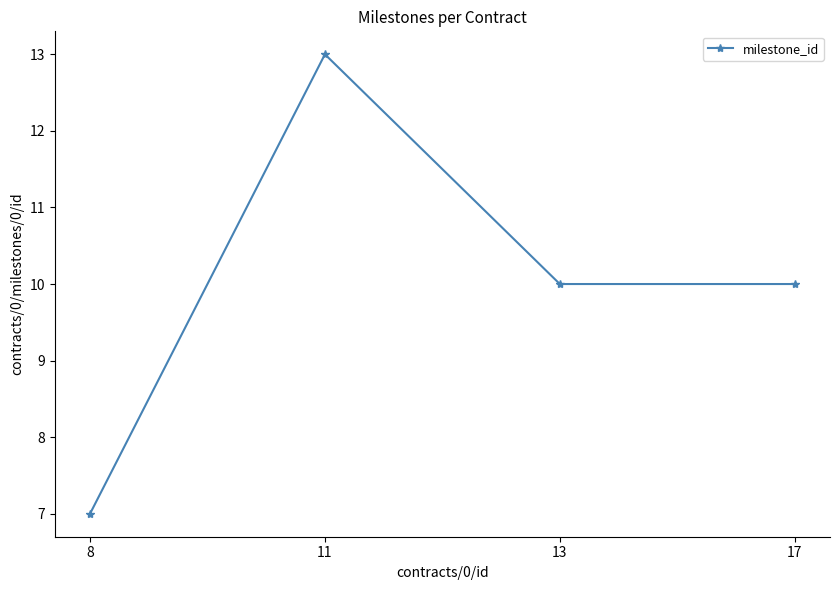

What is the value of the 1st point from the left?

7